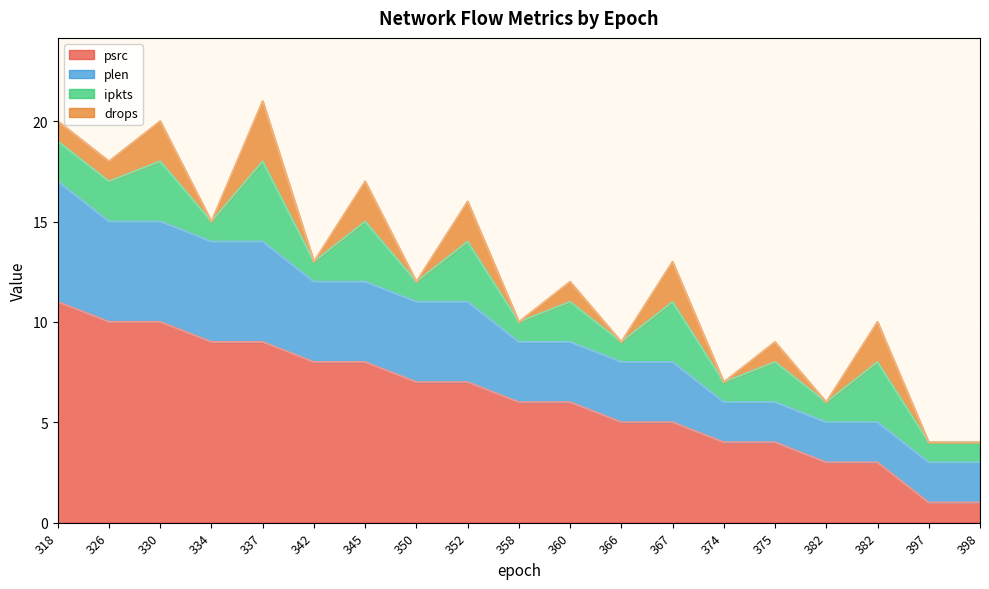

What is the label of the 1st point from the right?

398